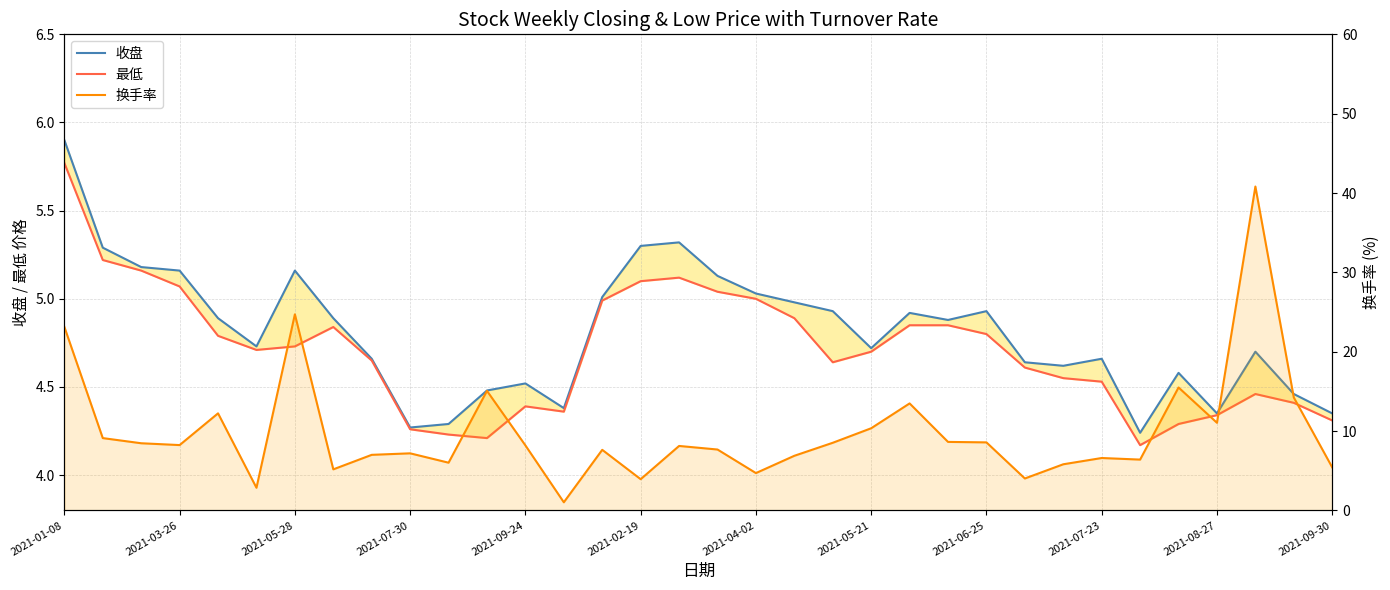

Does the chart display data point markers on the line(s)?

No